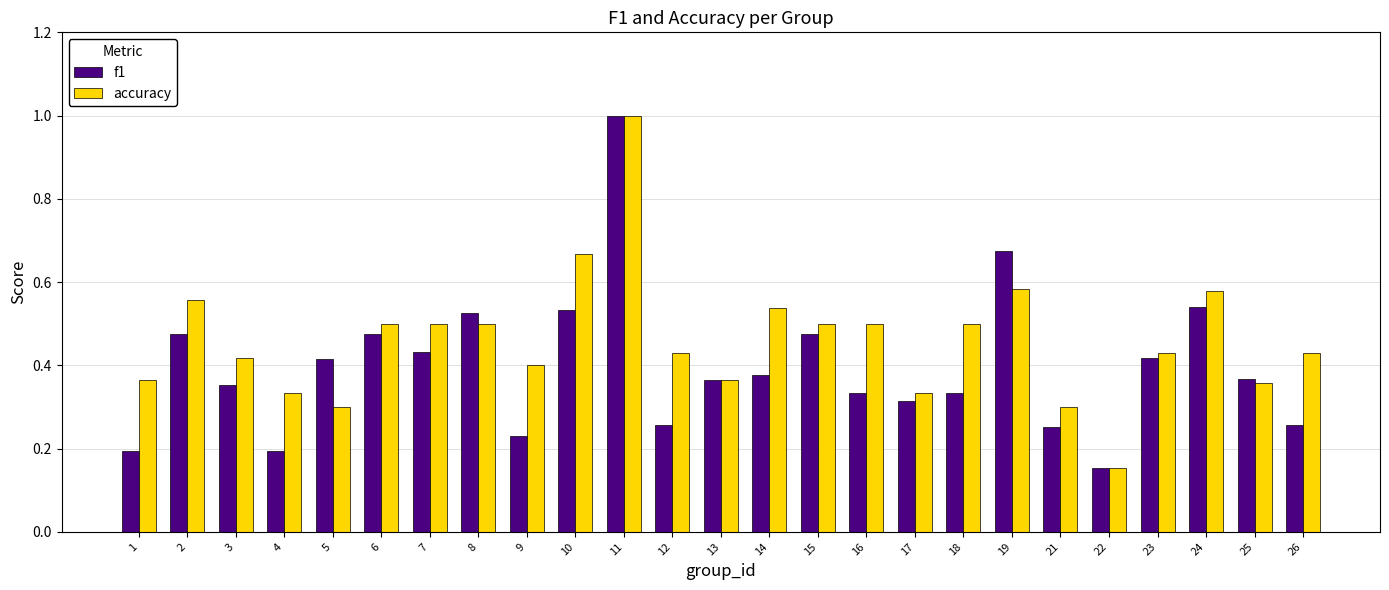

True or false: f1 has a value of 0.5 at 8.

True